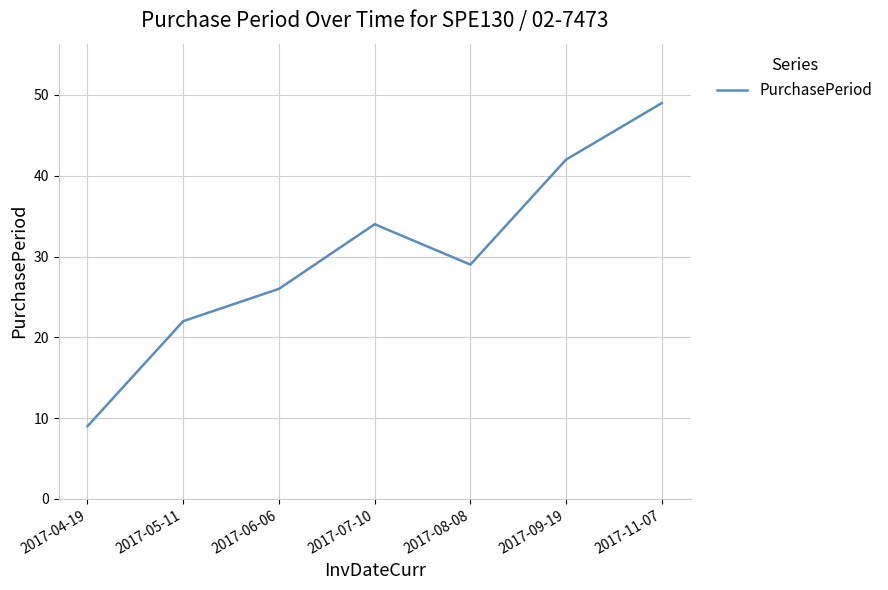

Which category has the highest value across all series?

2017-11-07